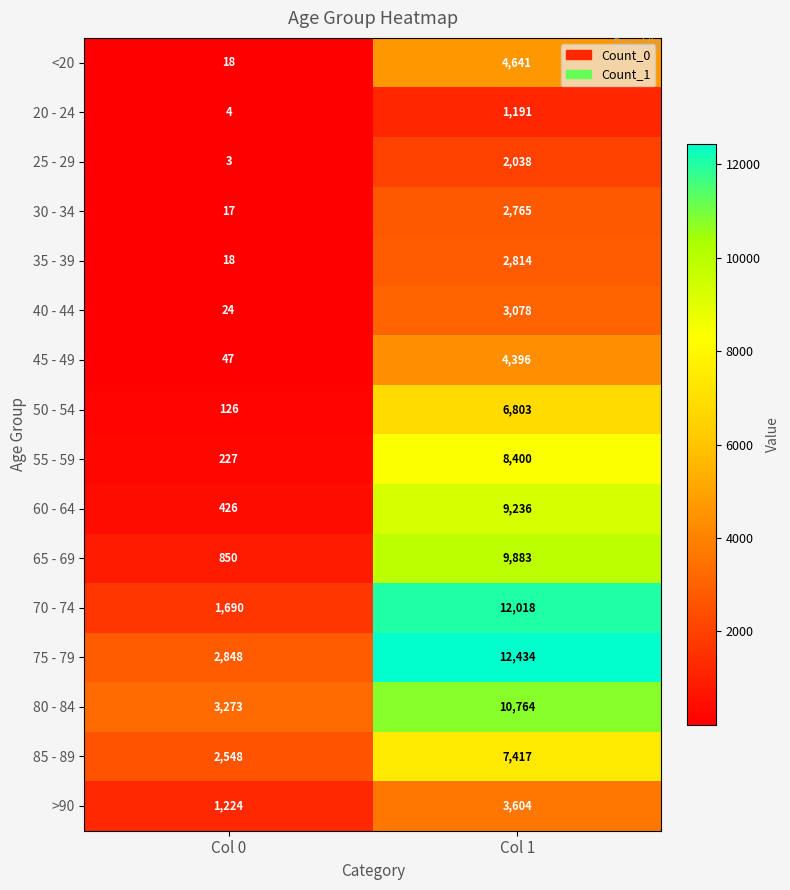

Read the 65 - 69 value at Col 1.

9883